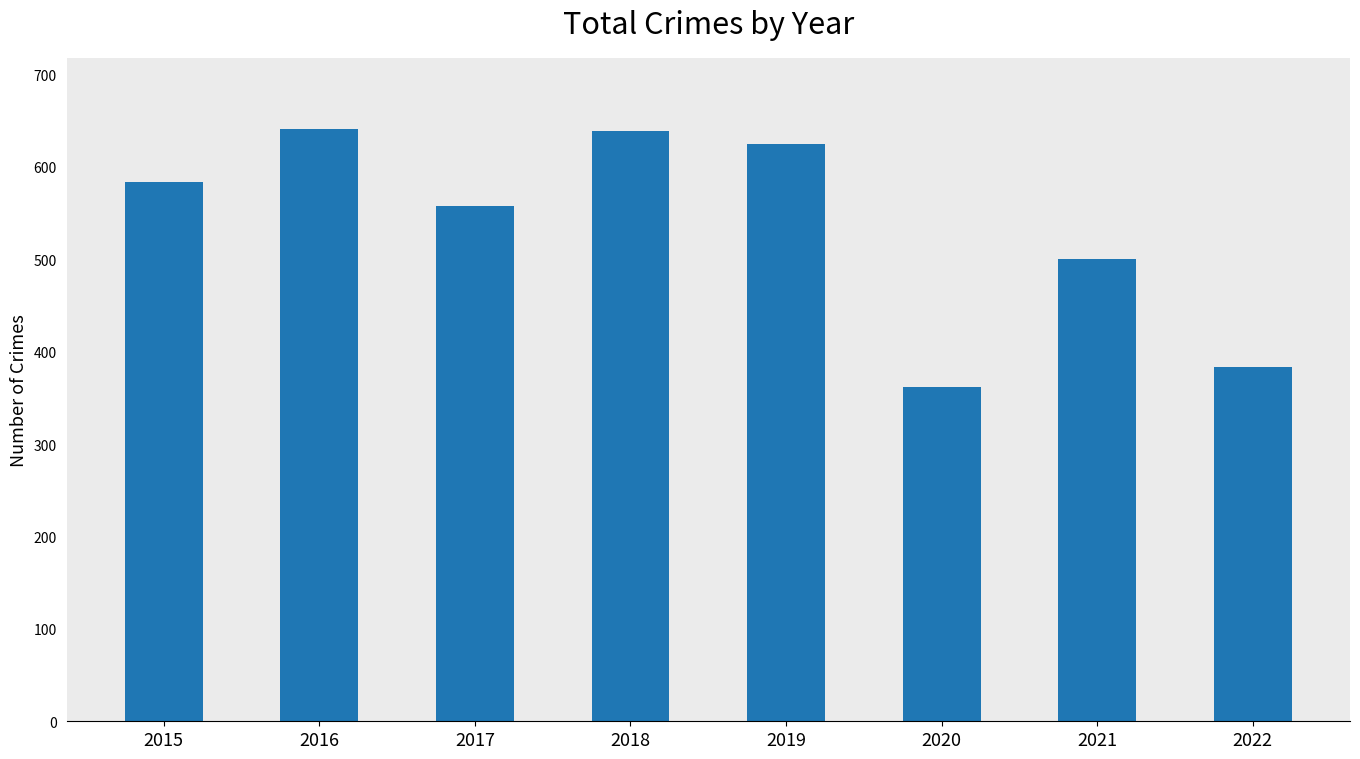

The value at 2018 is 639. True or false?

True